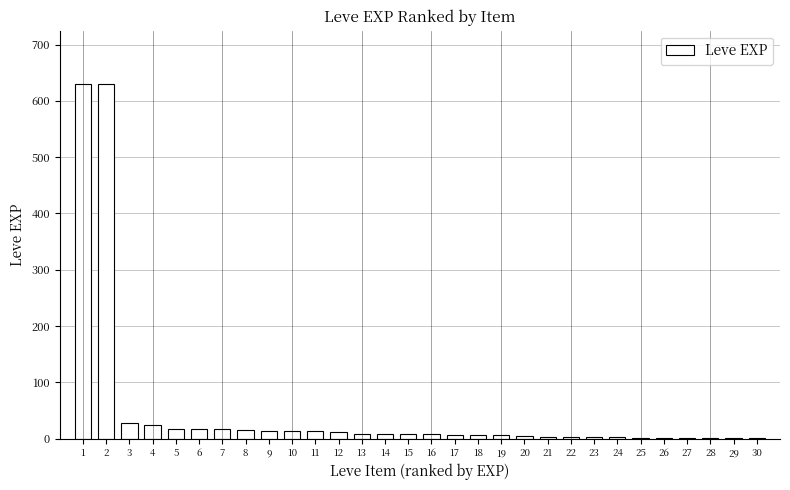

Is it true that the value at 1 is 394?

False